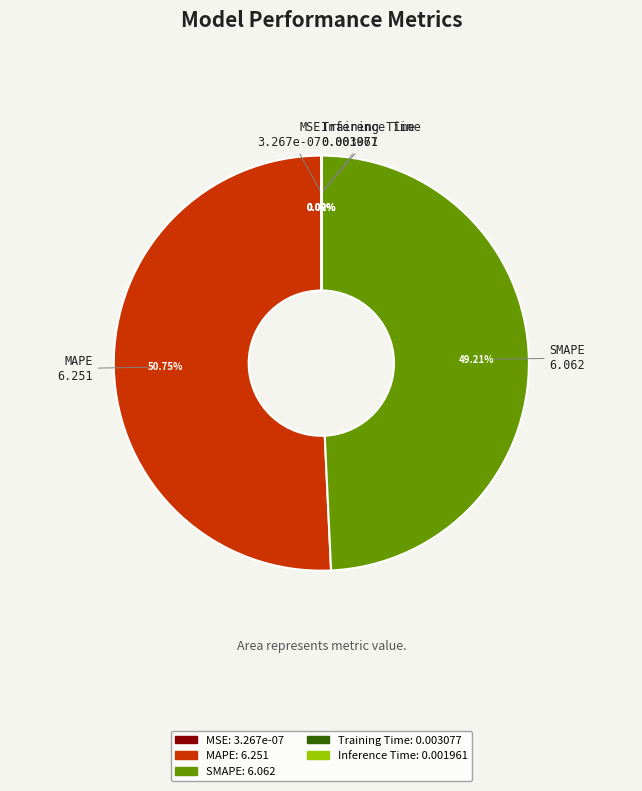

Which slice is the largest?

MAPE